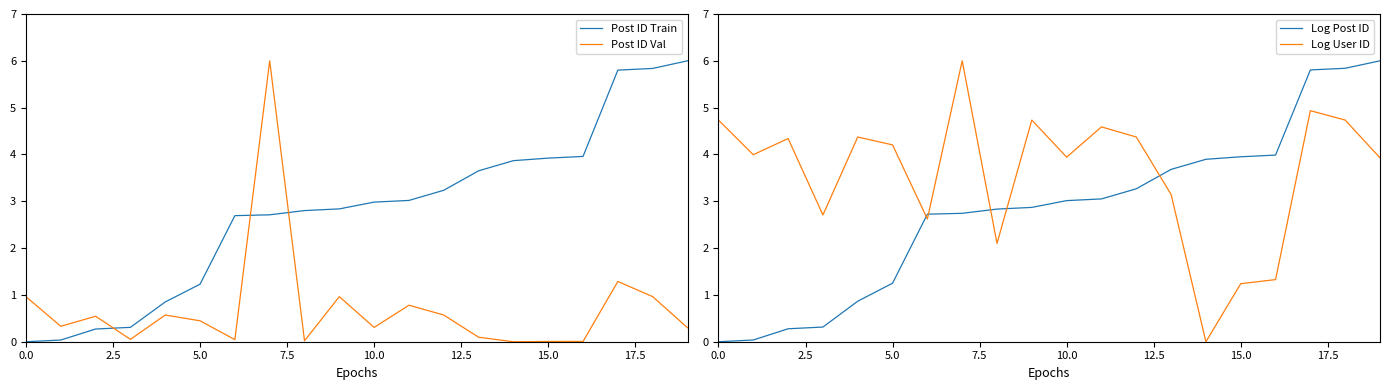

What is the highest value of the Log User ID series?

6.0